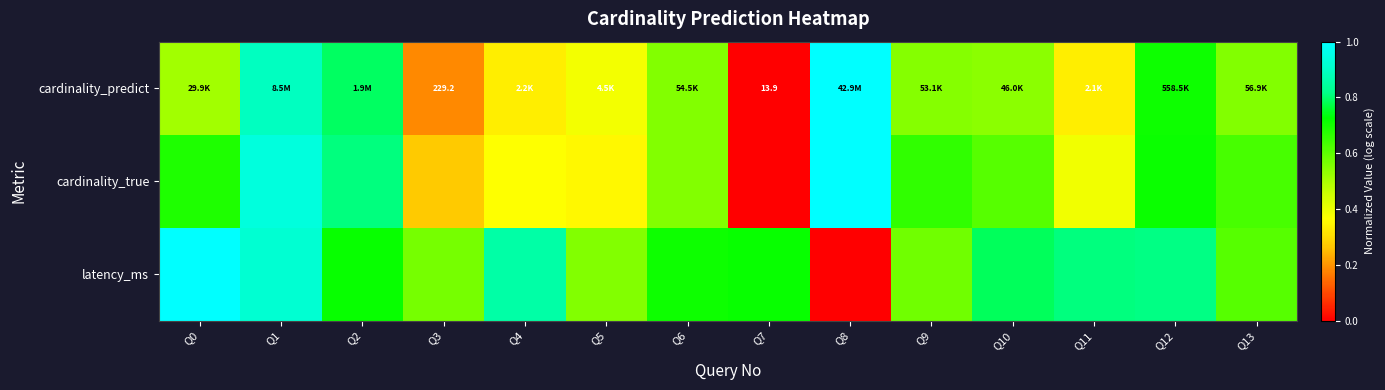

Read the cardinality_true value at Q11.

0.4